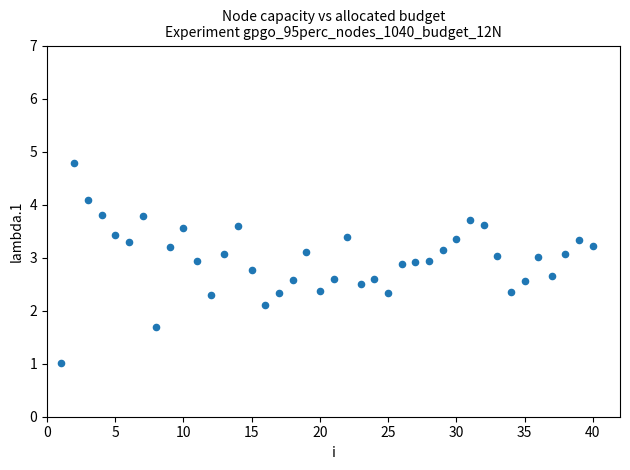

What is the range of X values (max minus min)?

39.0